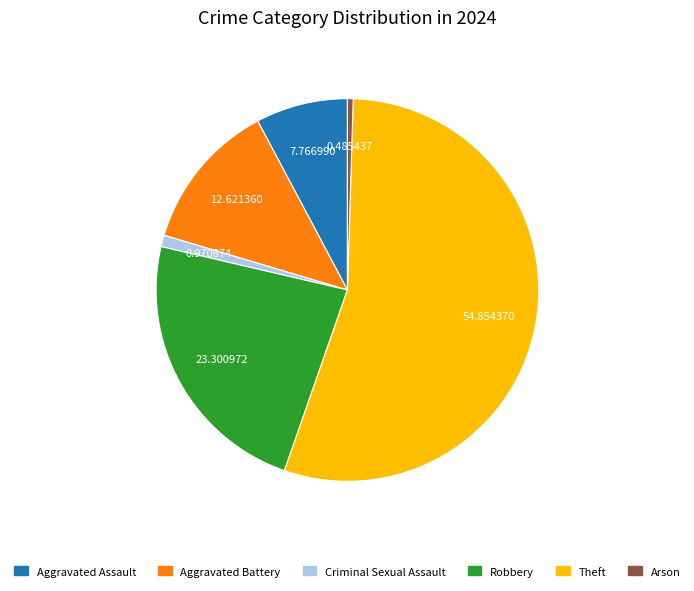

Is there any slice that represents more than half of the pie?

Yes